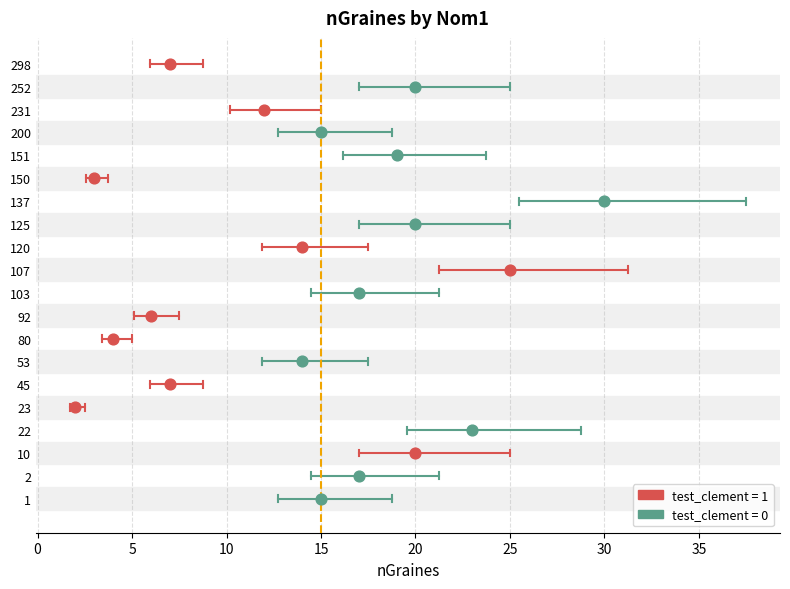

Approximately how many times larger is the value at 1 compared to 45?

2.1